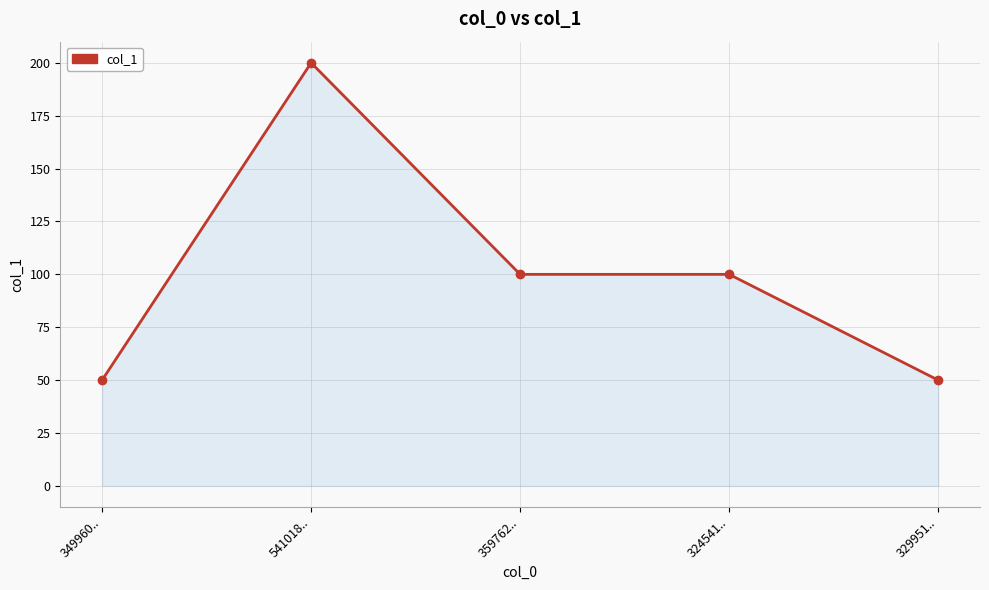

Read the value at 324541...

100